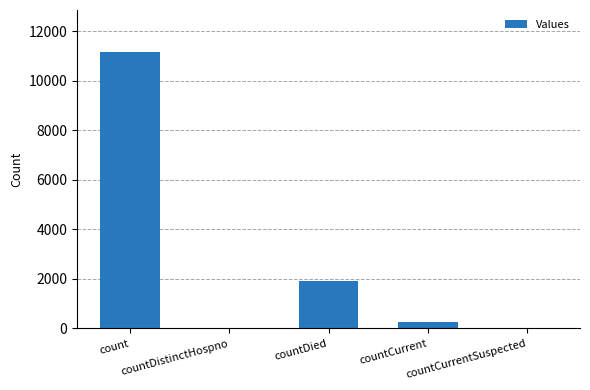

True or false: the data shows 19490 at count.

False